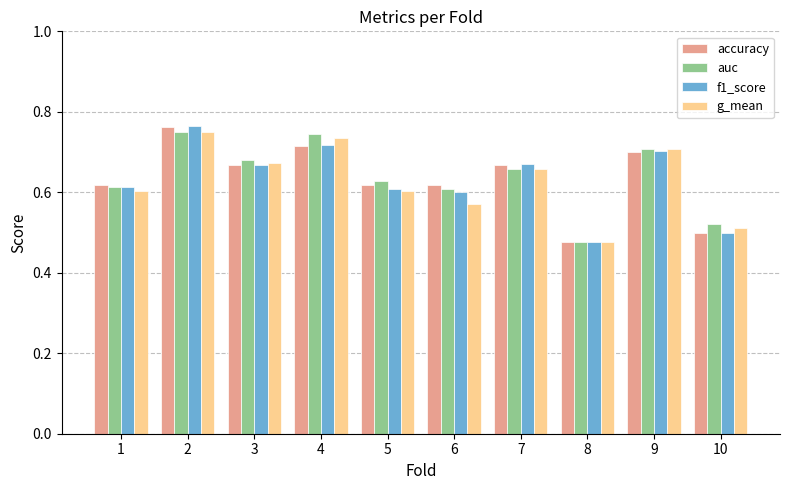

What is the sum of all auc values?

6.4